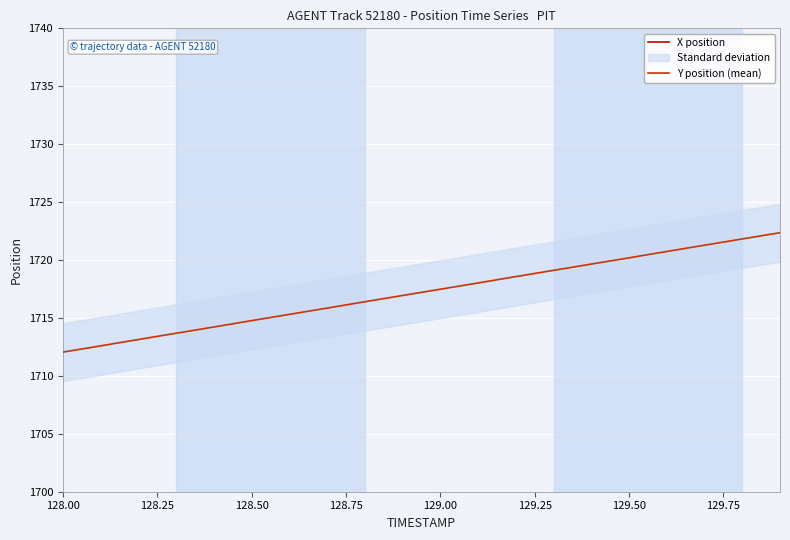

What is the label of the 5th point from the left?

129.00